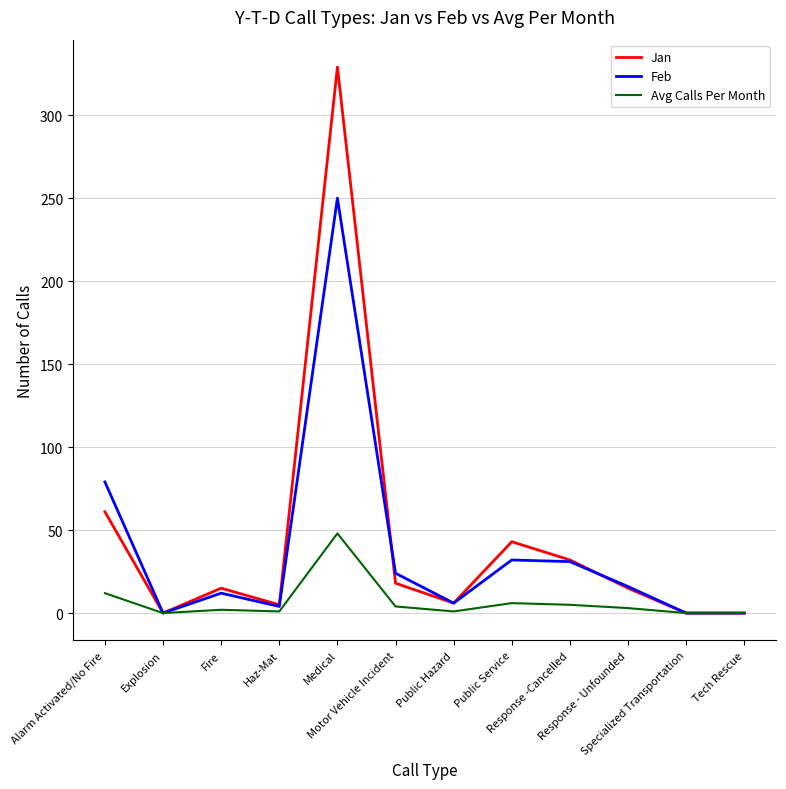

What is the highest value of the Avg Calls Per Month series?

48